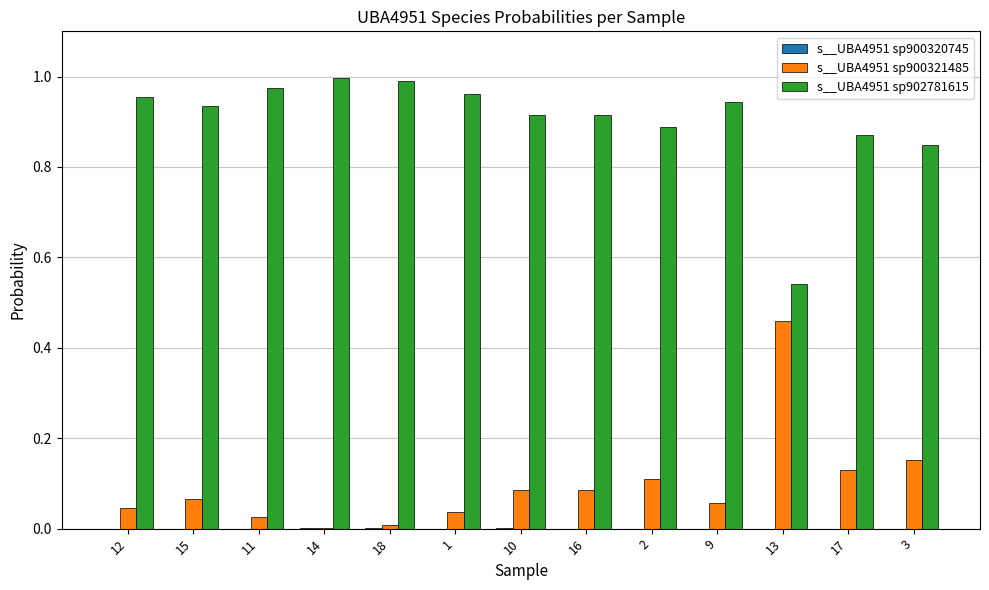

The value of s__UBA4951 sp900321485 at 3 is 0.0. True or false?

False